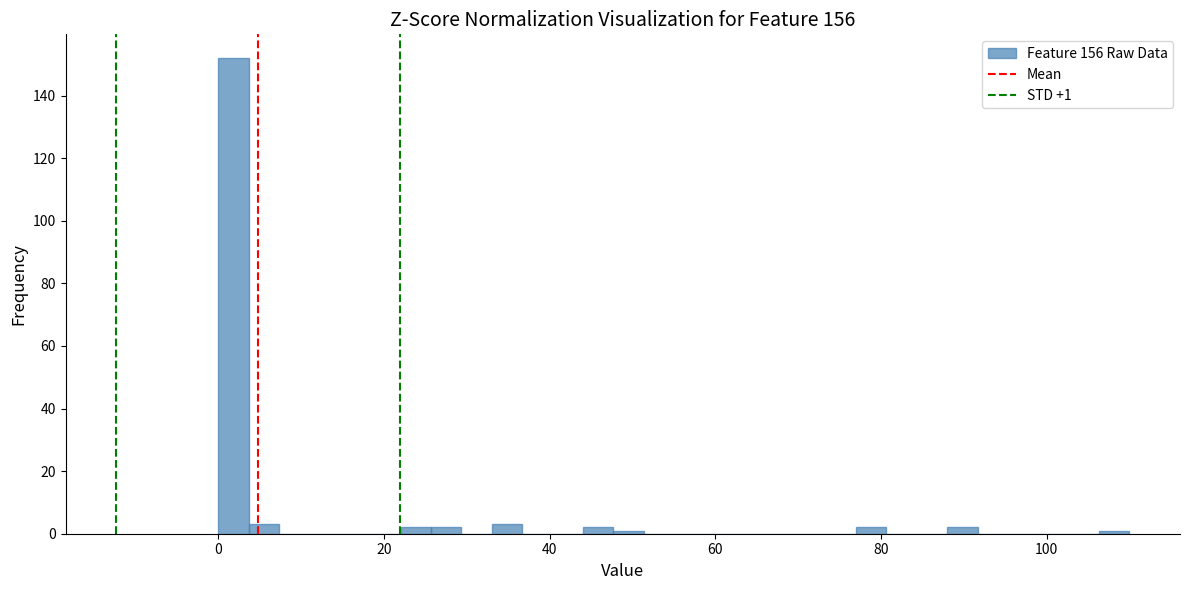

Read against the x-axis, roughly where is the centre of the tallest bar?

2